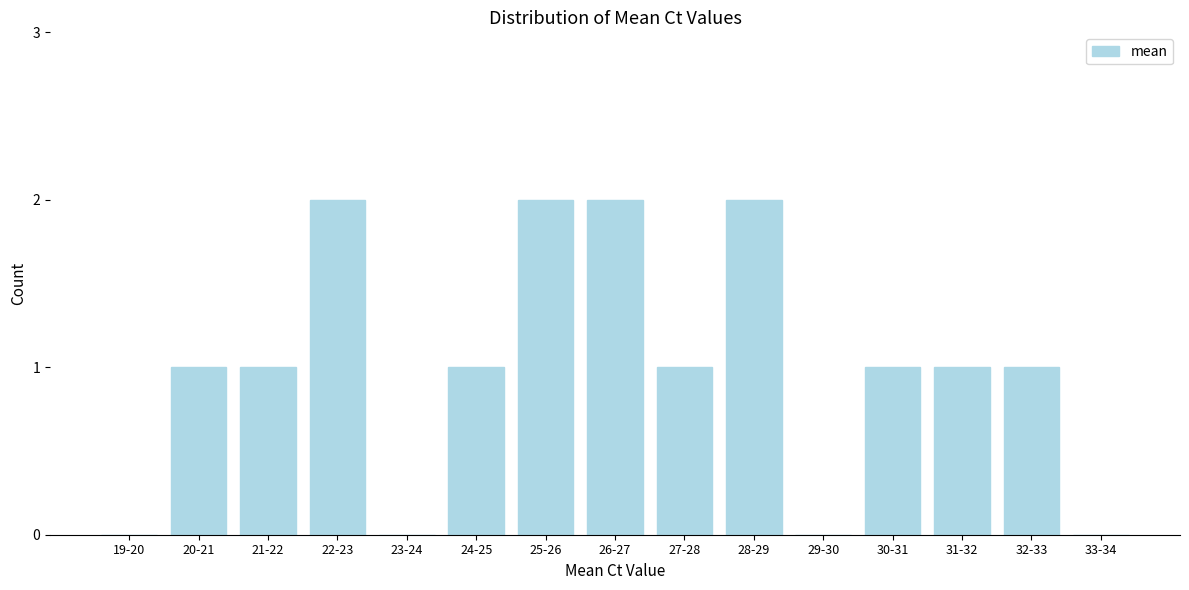

Reading left to right, what are all the values shown in this chart?

19-20=0	20-21=1	21-22=1	22-23=2	23-24=0	24-25=1	25-26=2	26-27=2	27-28=1	28-29=2	29-30=0	30-31=1	31-32=1	32-33=1	33-34=0